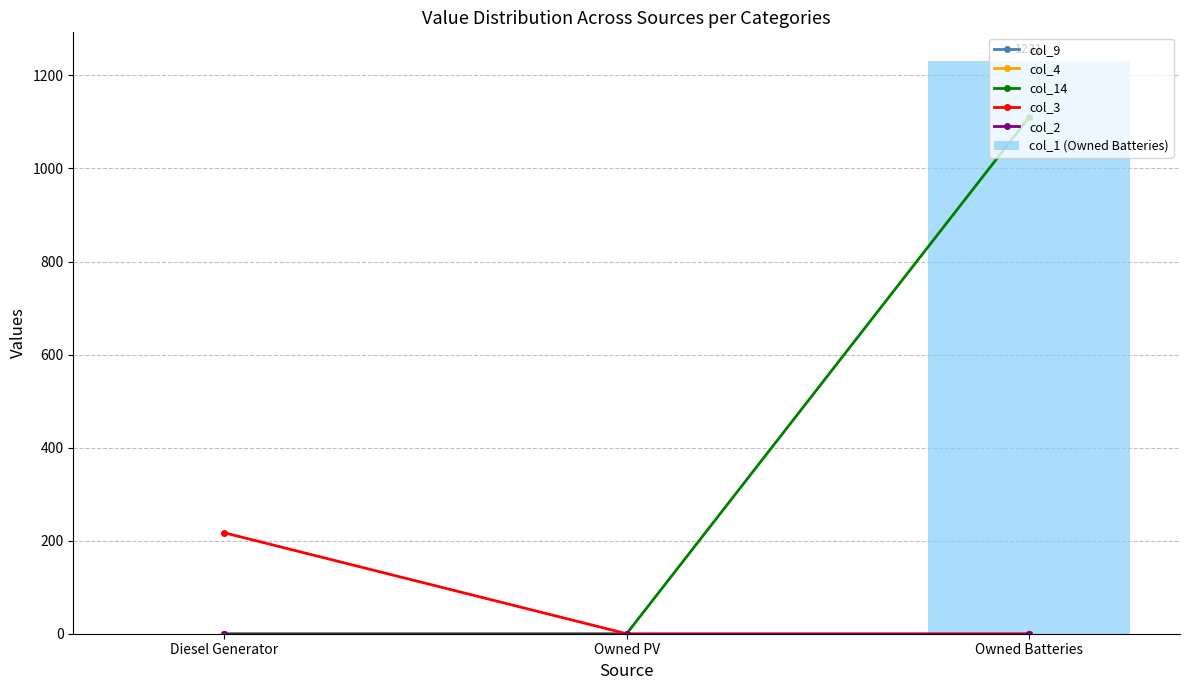

List the labels in order of col_4 value, largest first.

Diesel Generator, Owned PV, Owned Batteries